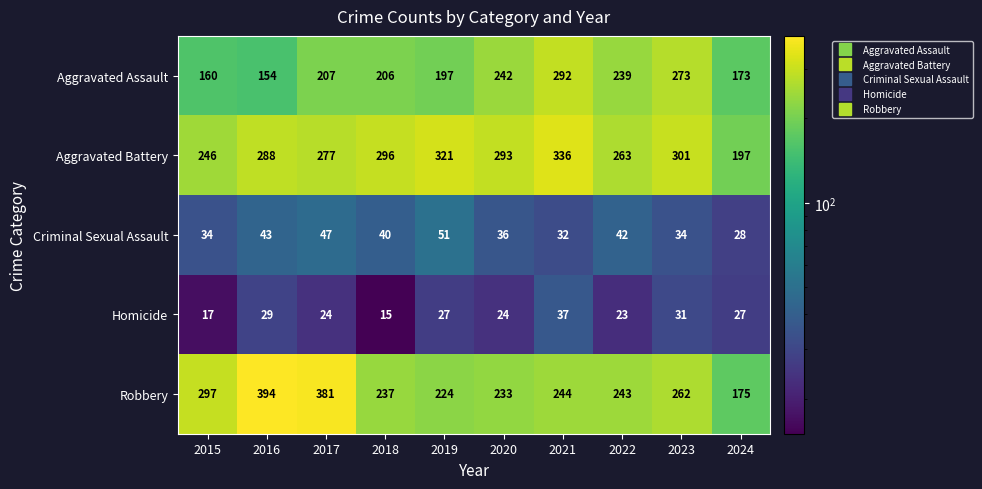

At which category does the chart reach its peak across all series?

2016